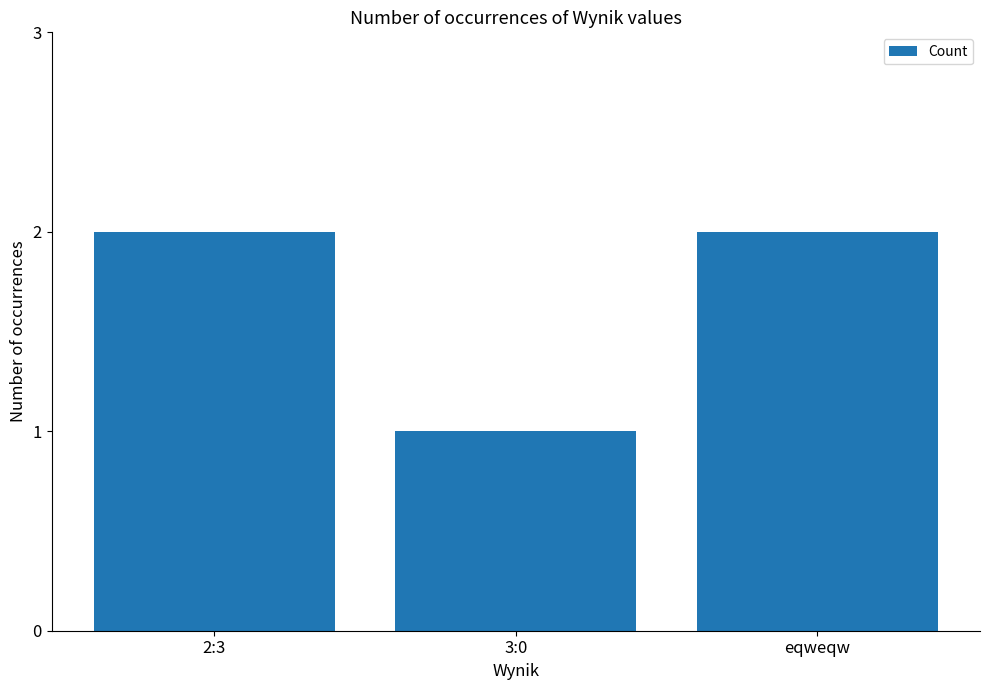

What is the approximate value at 2:3?

2